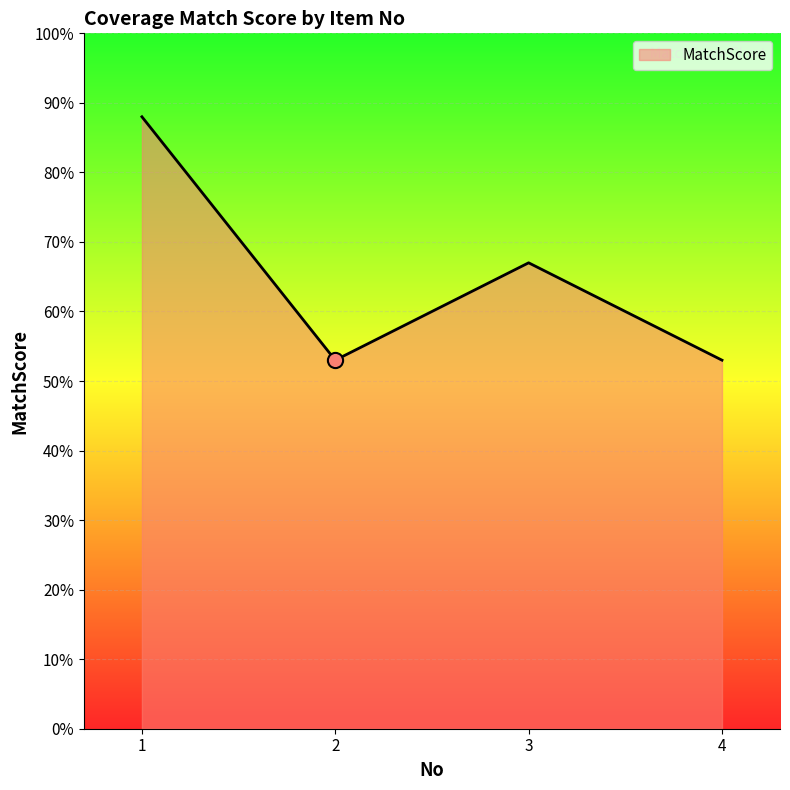

What is the change in value from 3 to 4?

-14